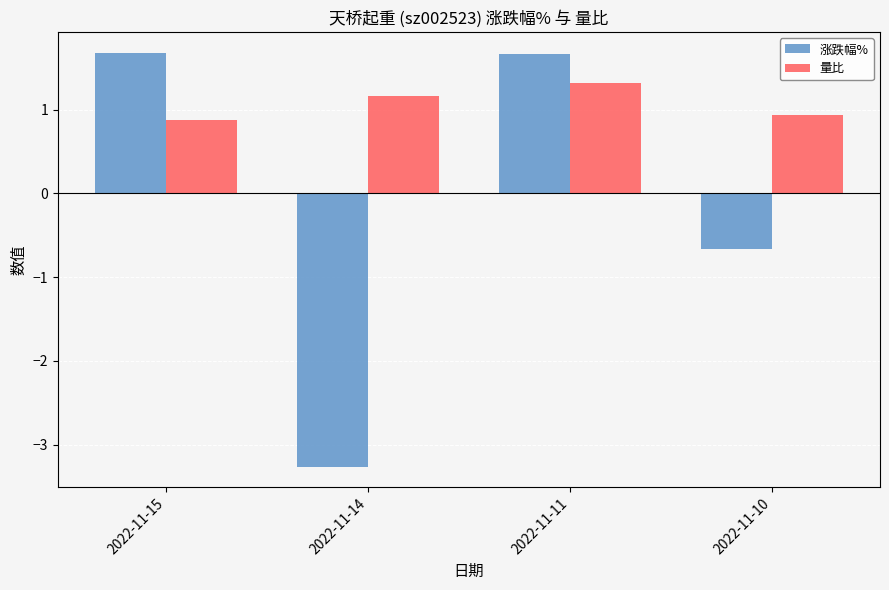

How many groups of bars are there?

4